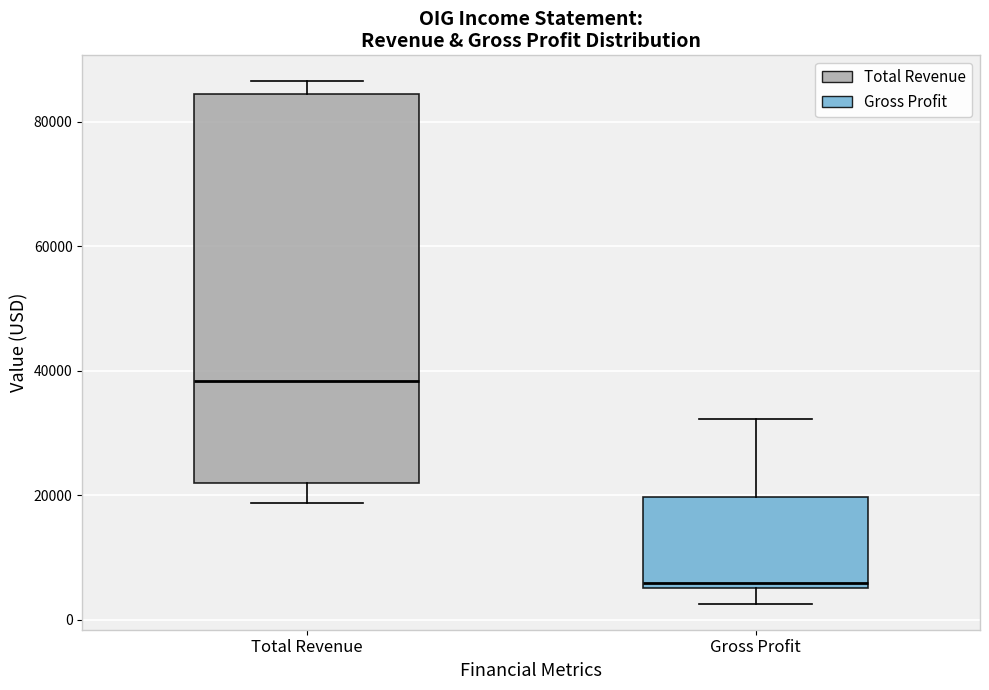

Where is the upper edge of the box for Total Revenue on the y-axis? The values are not printed on the chart, so give them approximately, as read against the axis.

84000